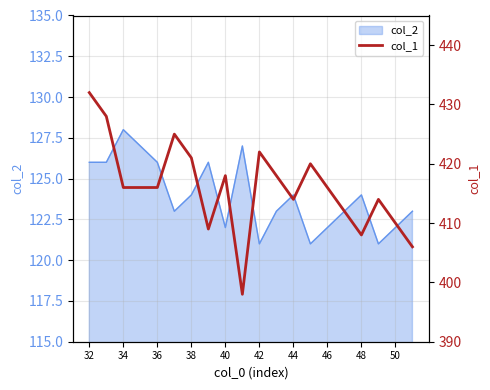

At which label does the data first exceed 416?

32